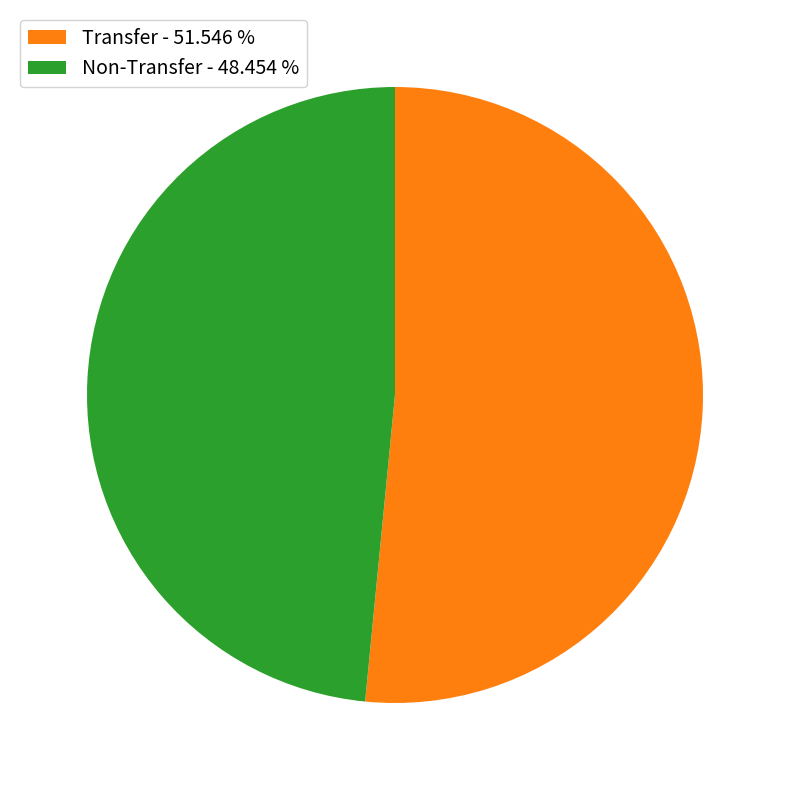

Which category has the smallest portion of the pie?

Non-Transfer